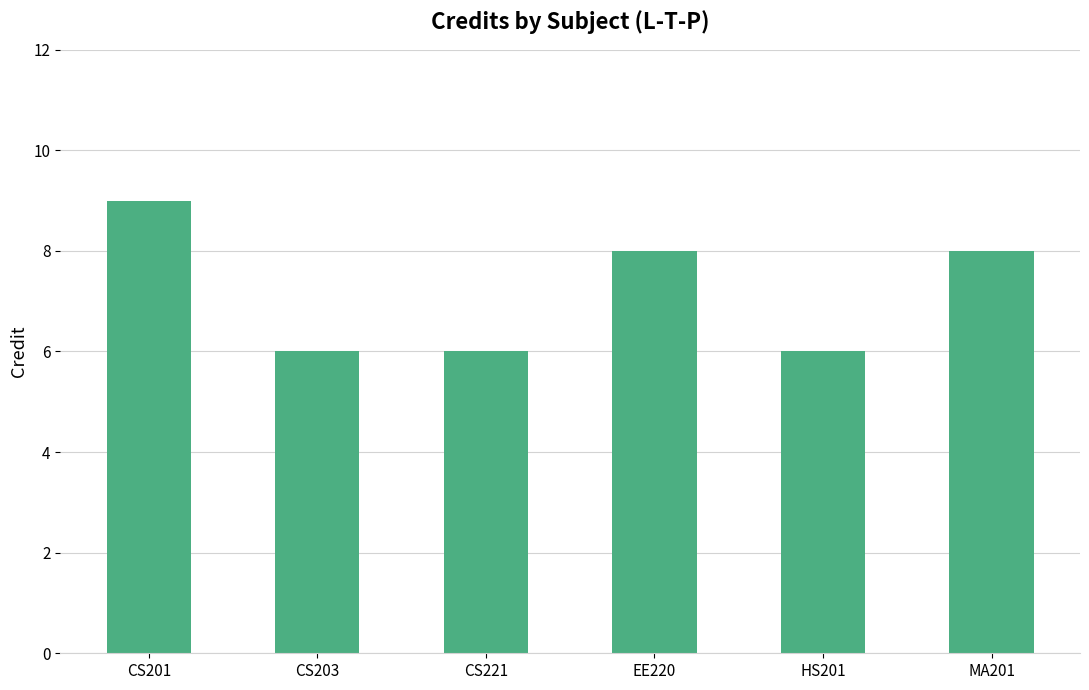

Which has a higher value, CS203 or EE220?

EE220